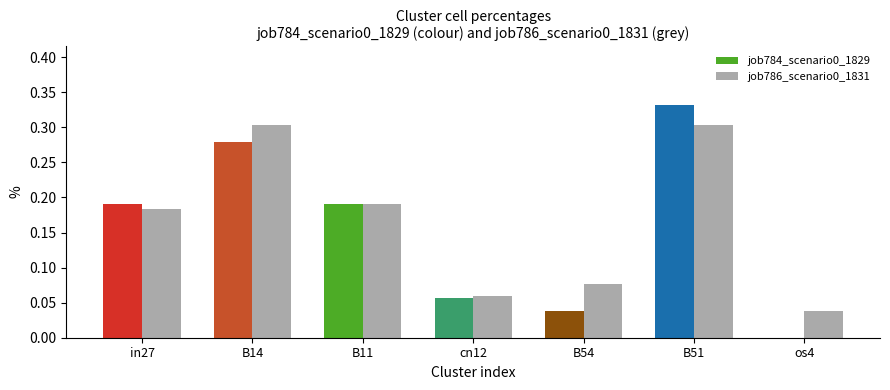

At which category does the chart reach its peak across all series?

B51